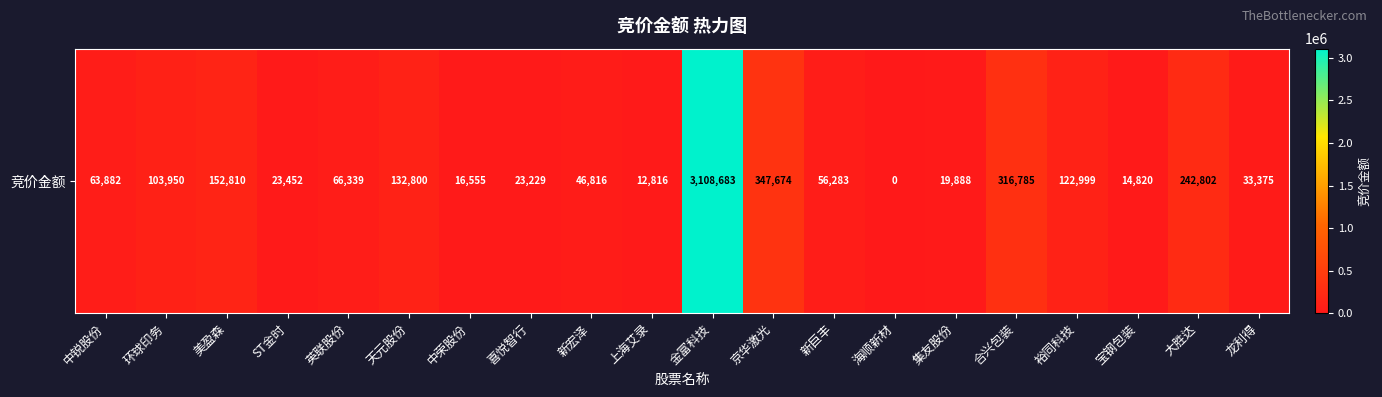

List the labels in order of value, smallest first.

海顺新材, 上海艾录, 宝钢包装, 中荣股份, 集友股份, 喜悦智行, ST金时, 龙利得, 新宏泽, 新巨丰, 中锐股份, 英联股份, 环球印务, 裕同科技, 天元股份, 美盈森, 大胜达, 合兴包装, 京华激光, 金富科技